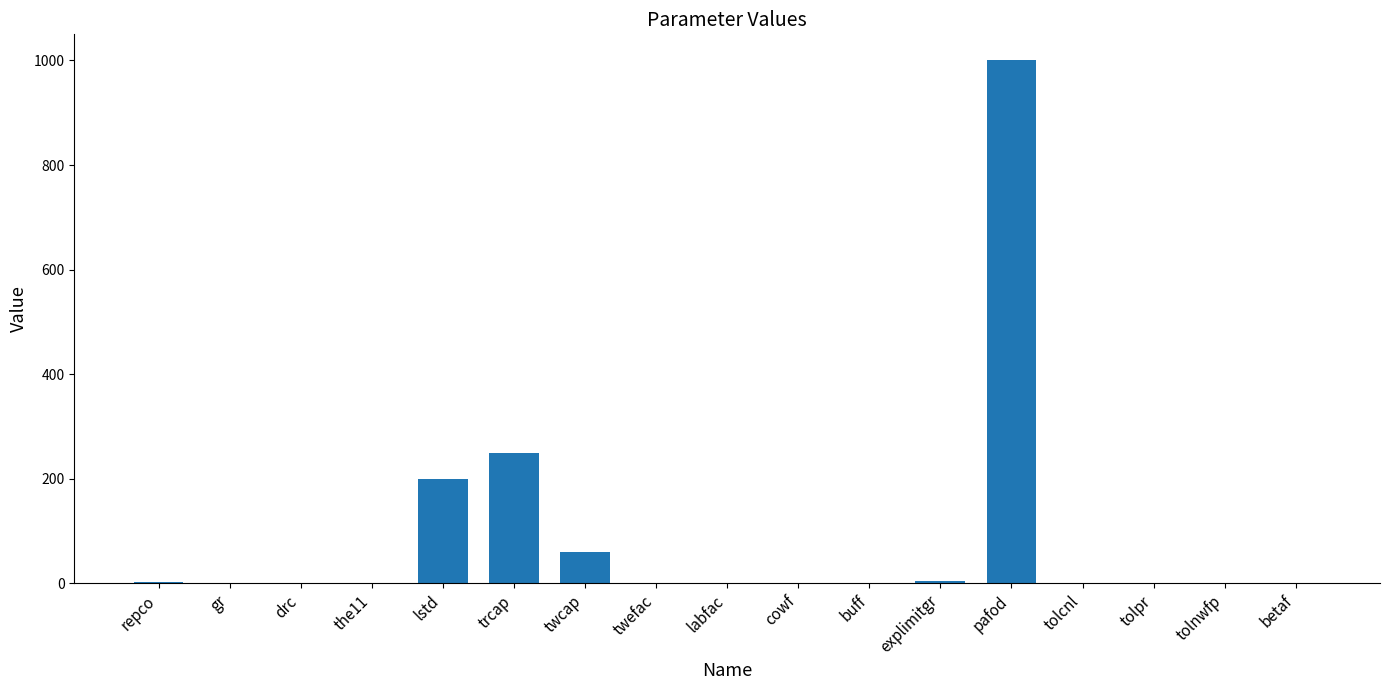

Is it true that the value at tolcnl is -587.8?

False